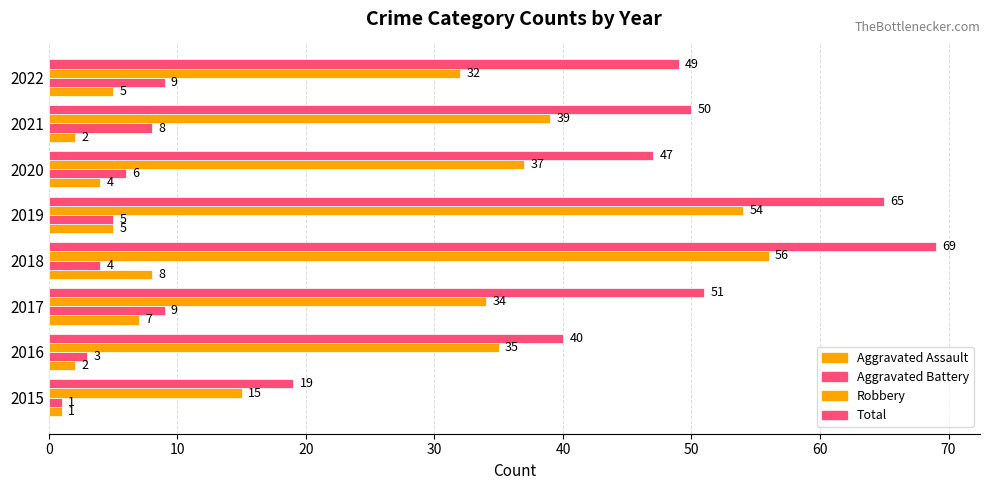

Reading right to left, transcribe all the data shown in this chart.

Aggravated Assault: 5	2	4	5	8	7	2	1
Aggravated Battery: 9	8	6	5	4	9	3	1
Robbery: 32	39	37	54	56	34	35	15
Total: 49	50	47	65	69	51	40	19